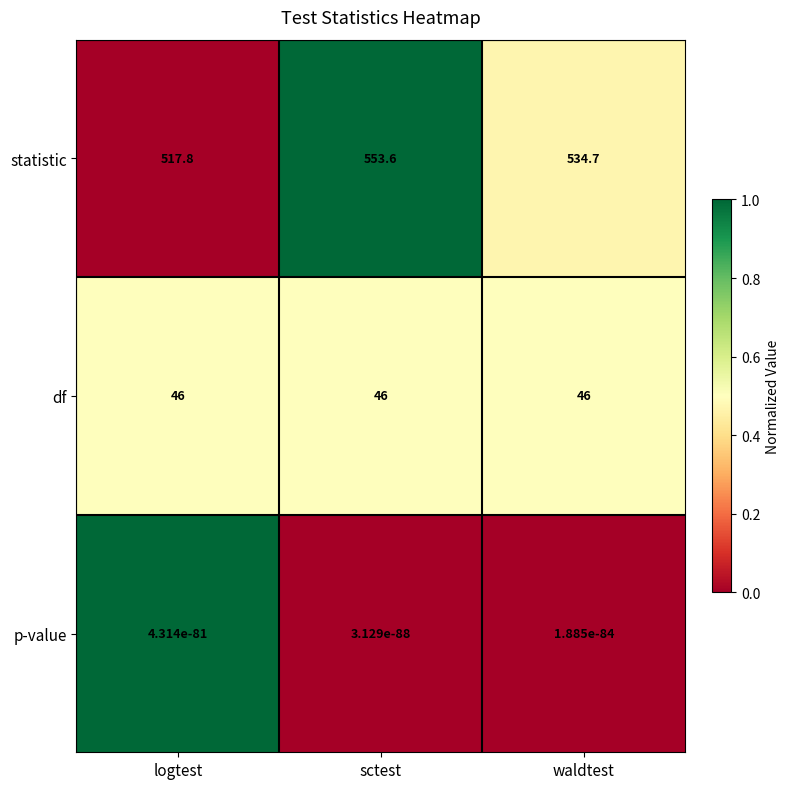

What is the maximum value for statistic?

553.6